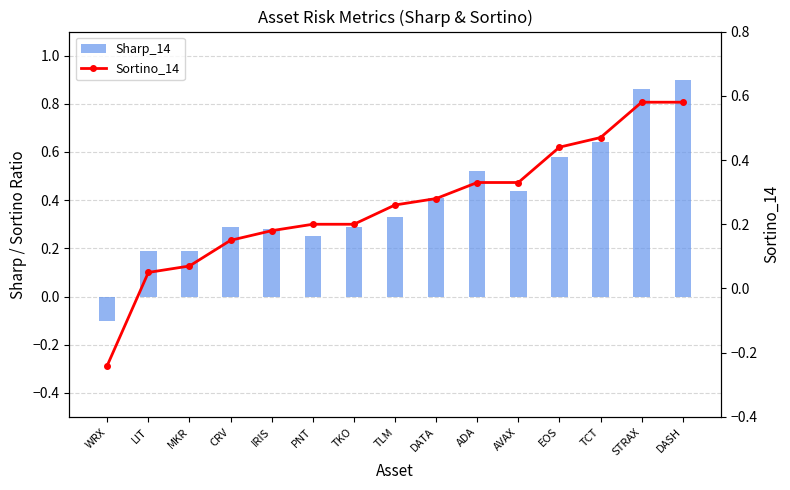

Is it true that Sortino_14 equals 0.3 at ADA?

True